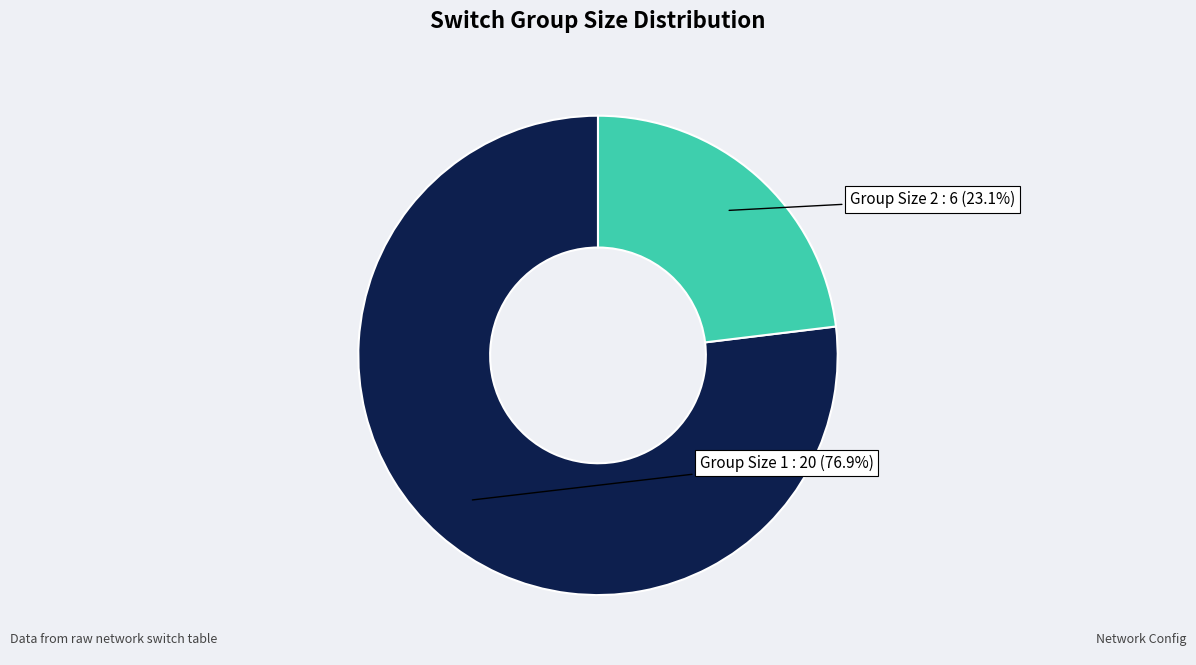

Is there a majority slice in this chart?

Yes